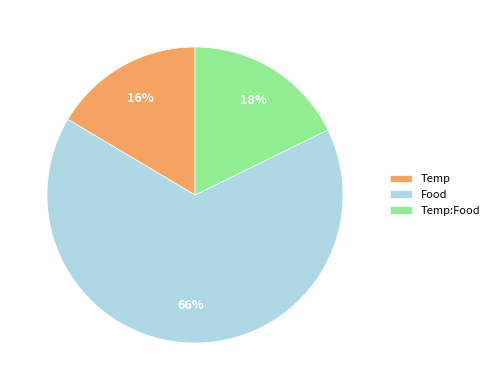

Which slice is the smallest?

Temp